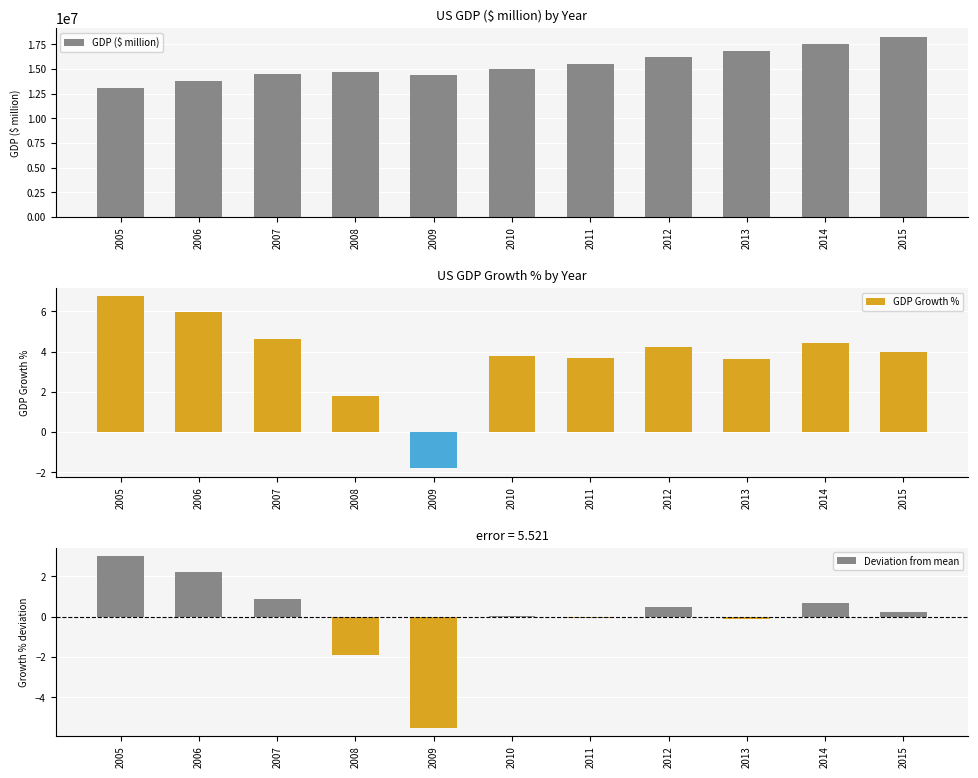

Reading left to right, what are all the values shown in this chart?

13036637	13814609	14451860	14712845	14448932	14992052	15542582	16197007	16784851	17527258	18224780